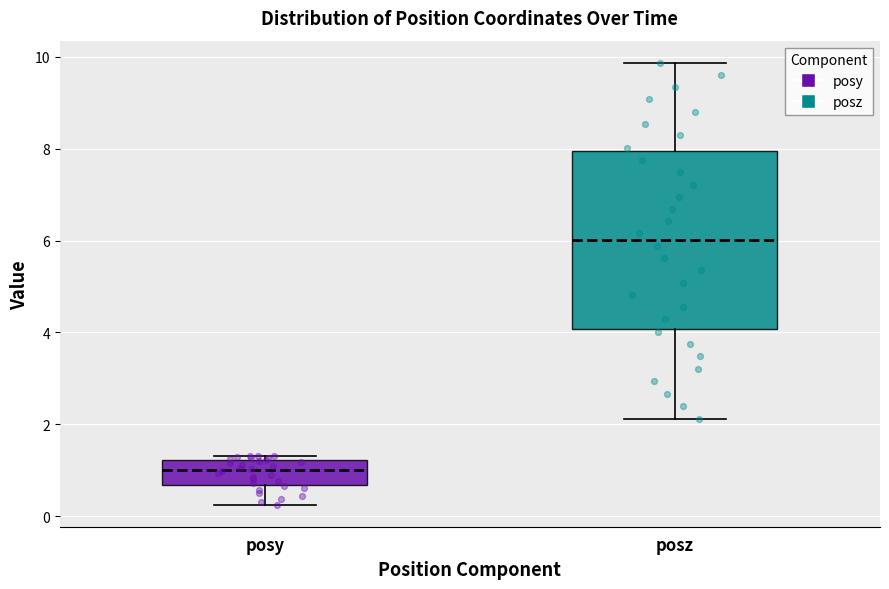

Which box's median line is the lowest?

posy